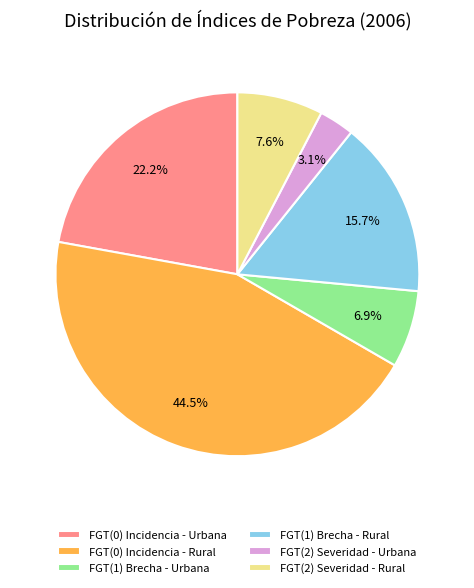

Rank the categories by value from highest to lowest.

FGT(0) Incidencia - Rural, FGT(0) Incidencia - Urbana, FGT(1) Brecha - Rural, FGT(2) Severidad - Rural, FGT(1) Brecha - Urbana, FGT(2) Severidad - Urbana